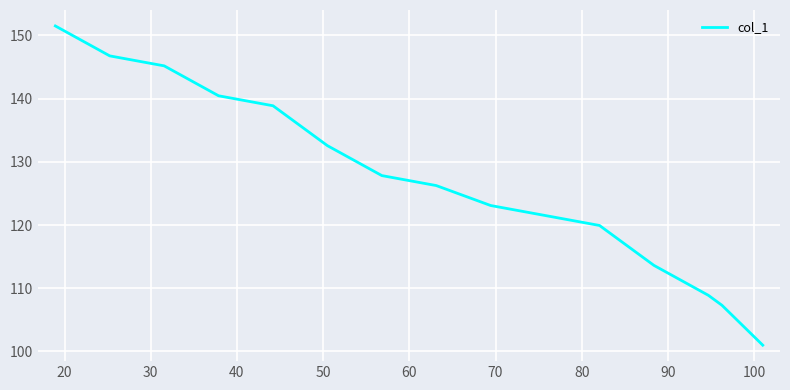

What is the smallest value displayed?

101.0